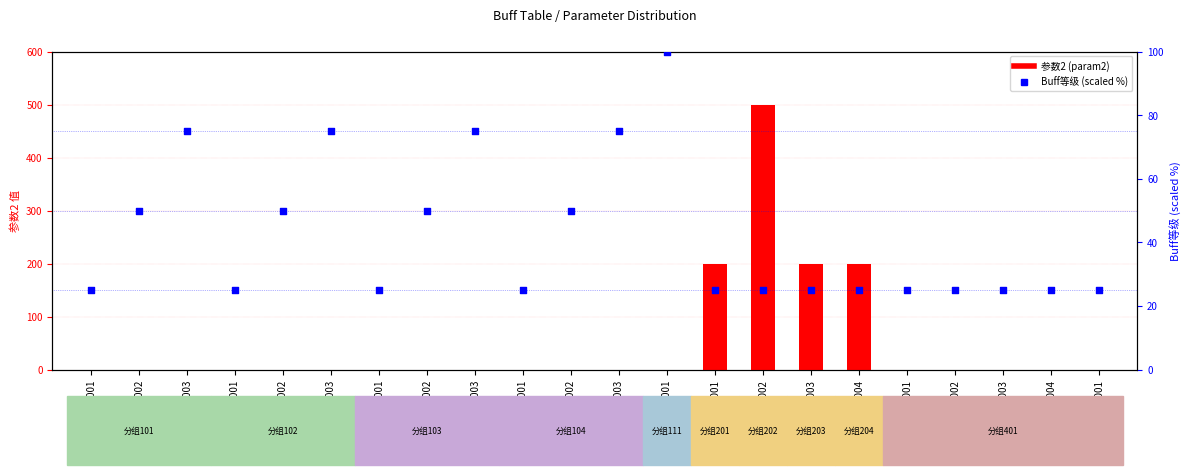

What are all the series names shown in the legend?

参数2 (param2), Buff等级 (scaled %)